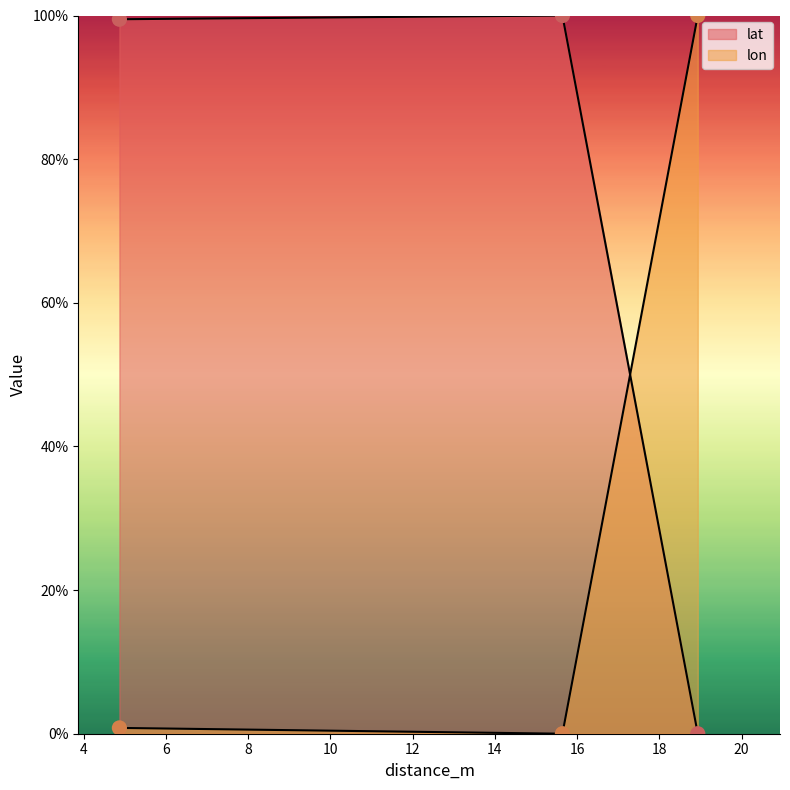

Which series has the widest spread of Y values?

lon